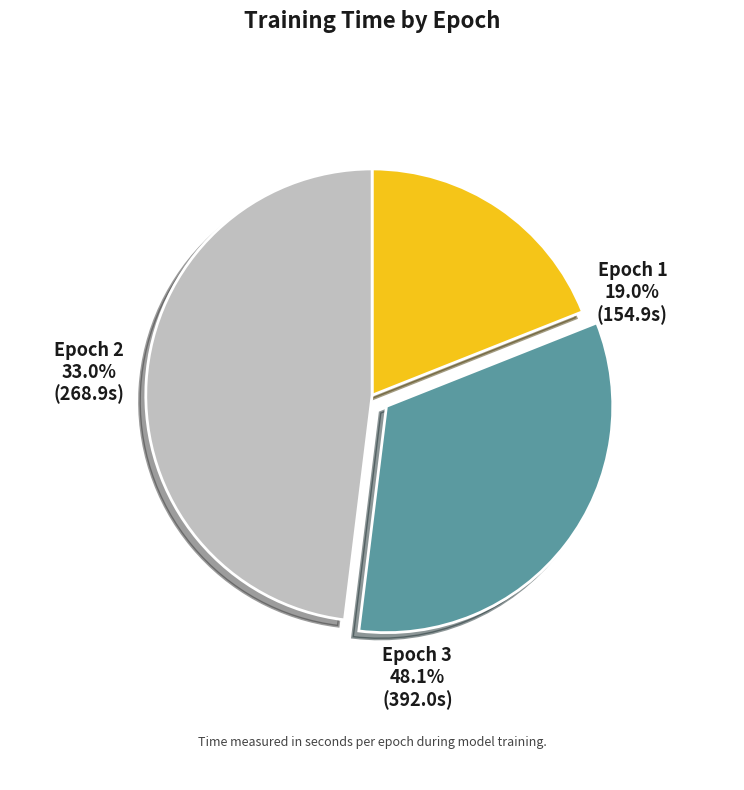

Is there a majority slice in this chart?

No